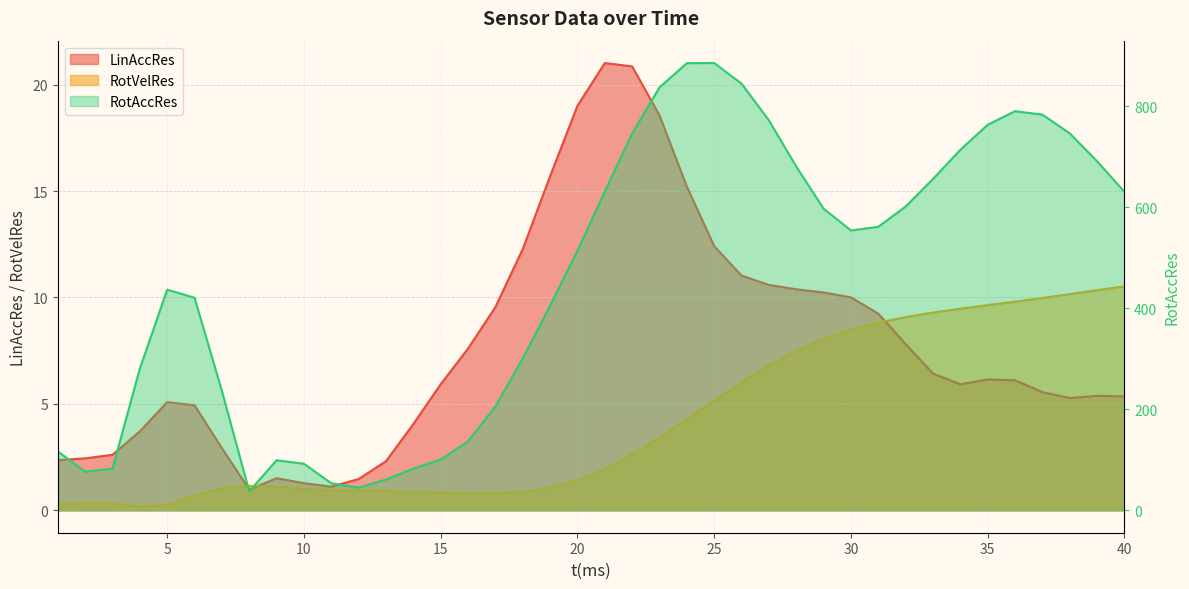

Is the value of LinAccRes at 9 greater than the value of RotVelRes at 37?

No